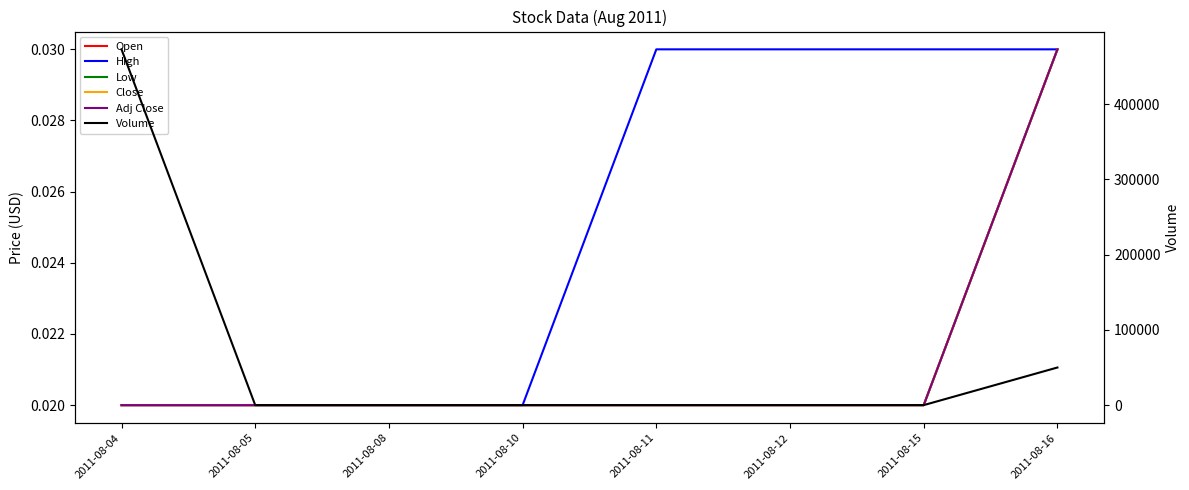

Count the number of categories in the chart.

8